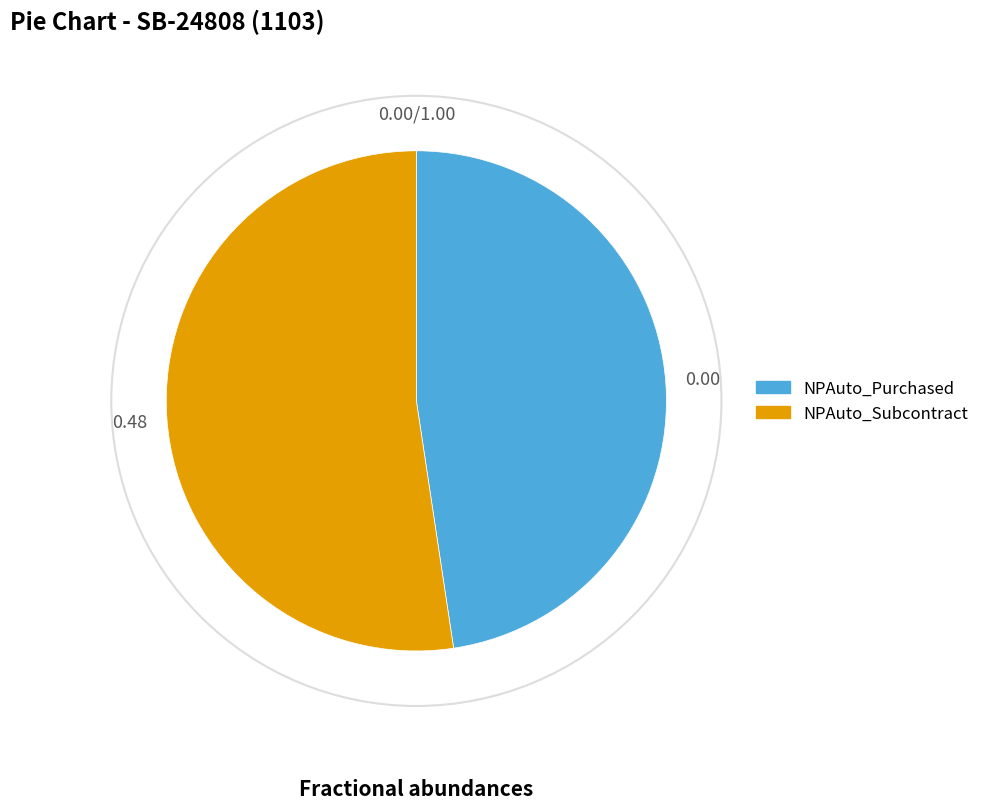

What is the majority slice?

NPAuto_Subcontract